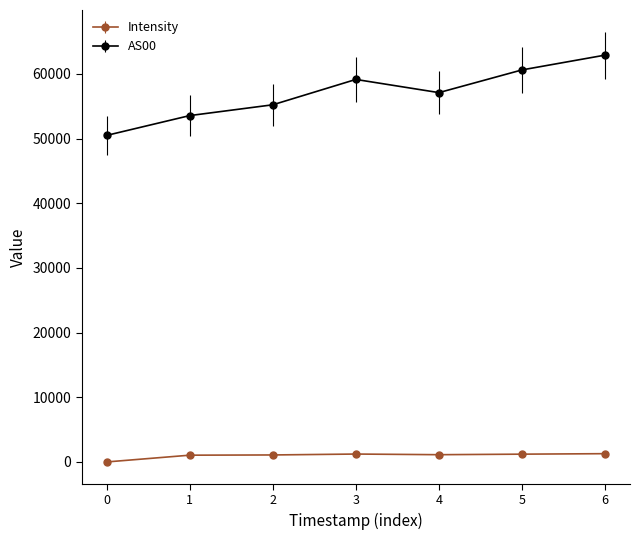

Which series has the largest range (max minus min)?

AS00